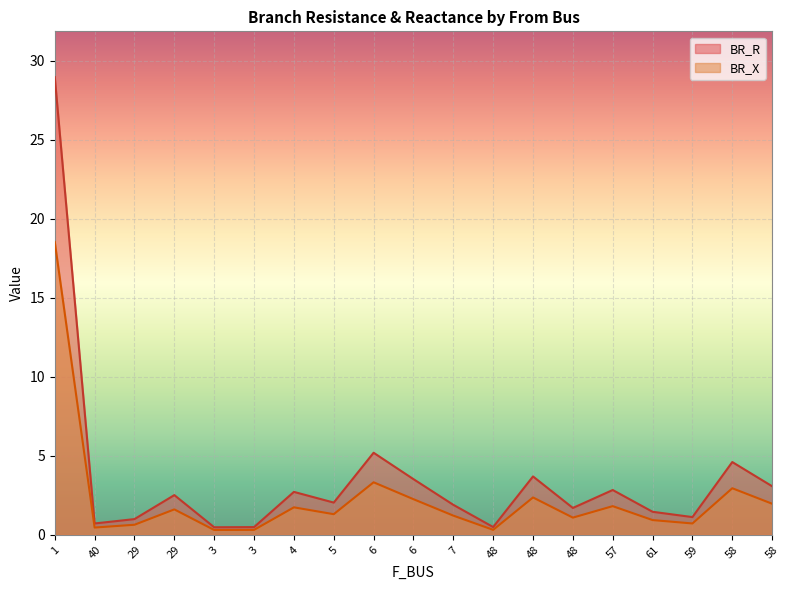

What is the difference between the second highest and minimum values in the BR_X series?

3.0